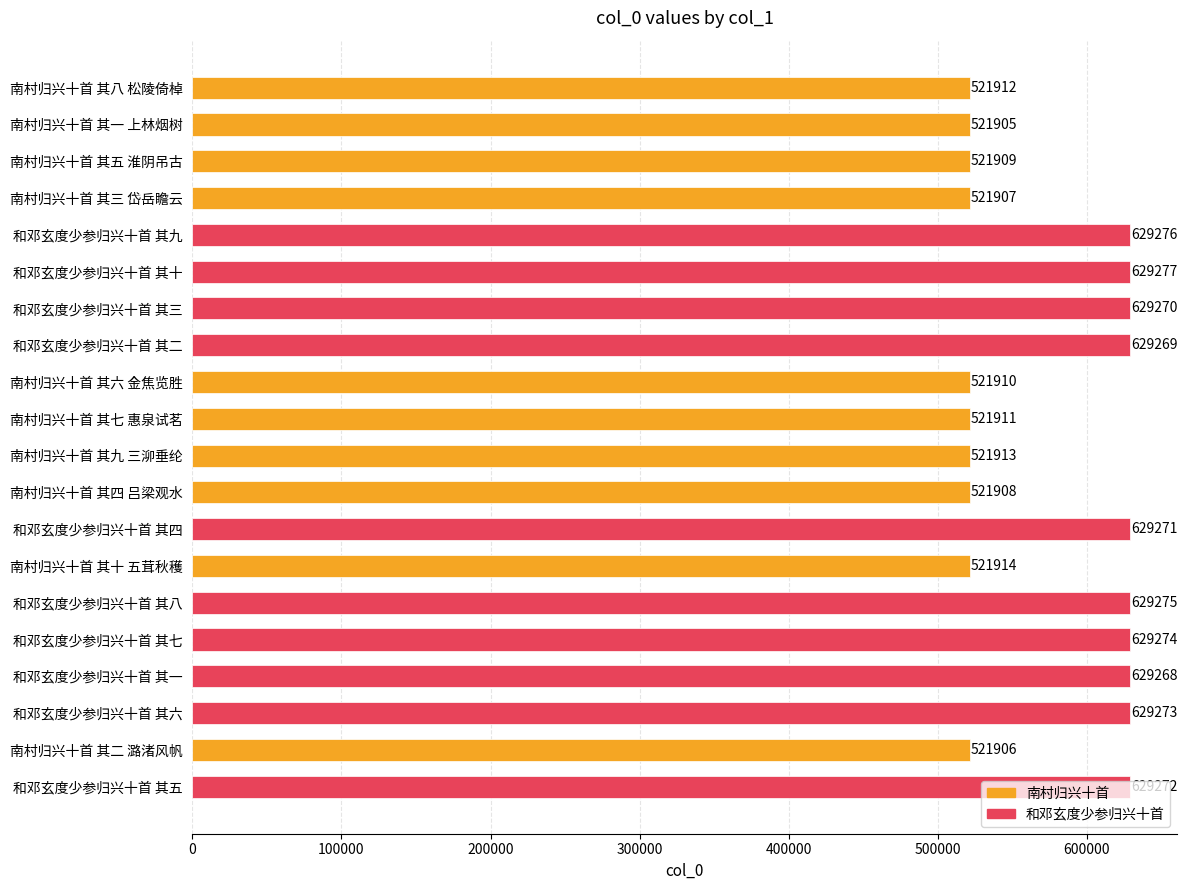

What is the lowest value of the 和邓玄度少参归兴十首 series?

629268